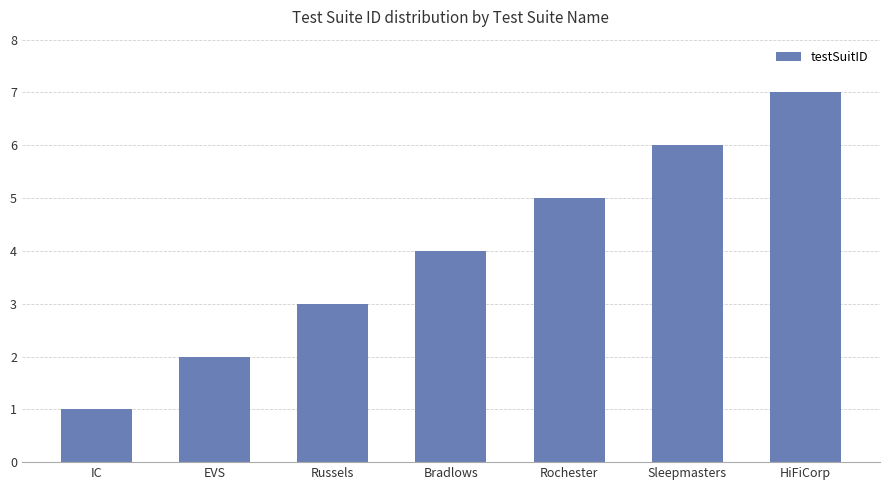

List the labels in order of value, largest first.

HiFiCorp, Sleepmasters, Rochester, Bradlows, Russels, EVS, IC